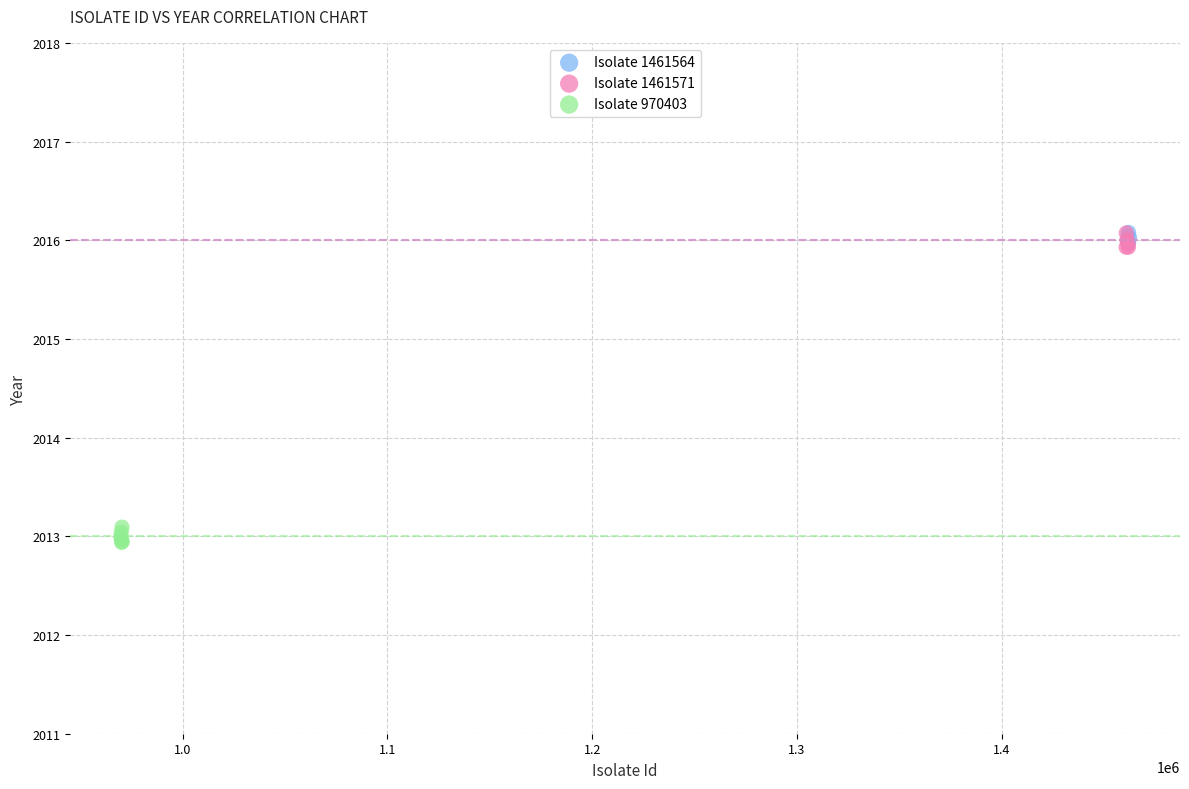

Which series reaches the minimum Y coordinate?

Isolate 970403